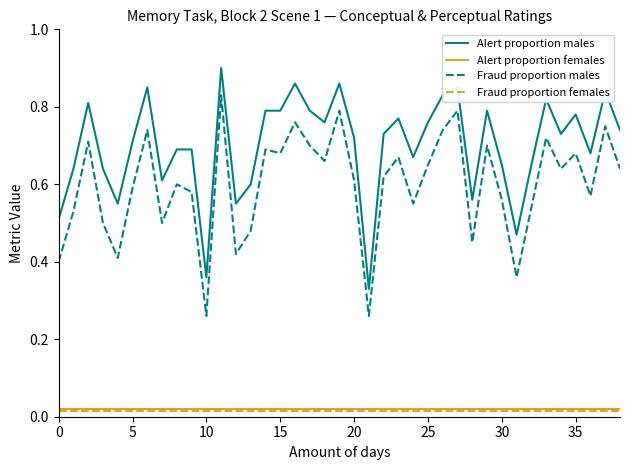

True or false: Alert proportion males and Fraud proportion females intersect in this chart.

False